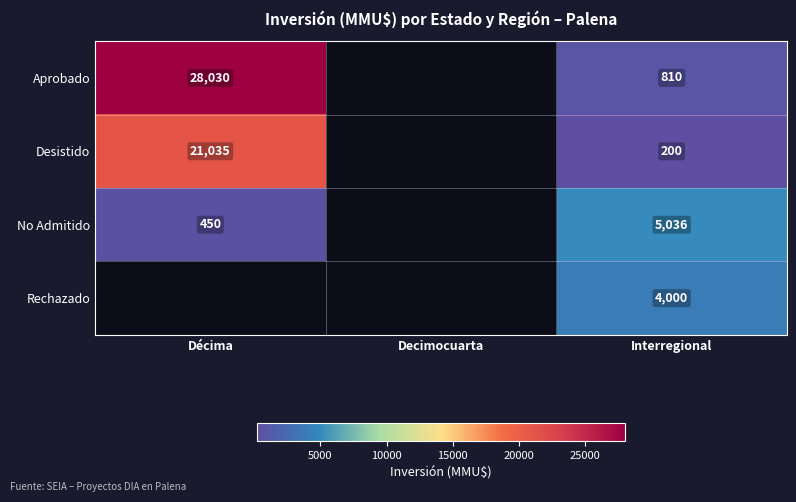

The Rechazado series shows 1550 at Interregional. True or false?

False